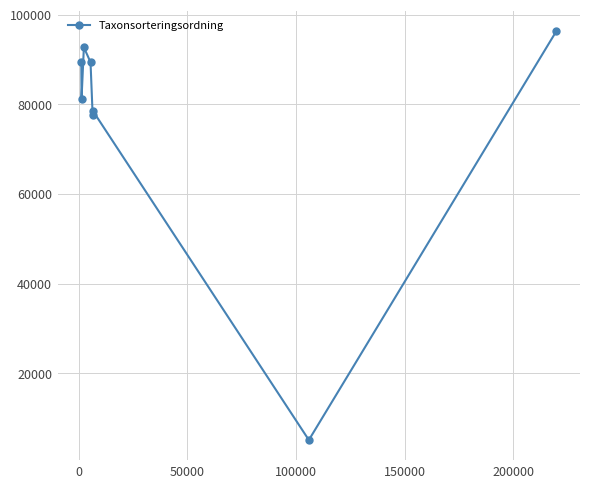

True or false: there are more than 0 points higher than both neighbors.

True